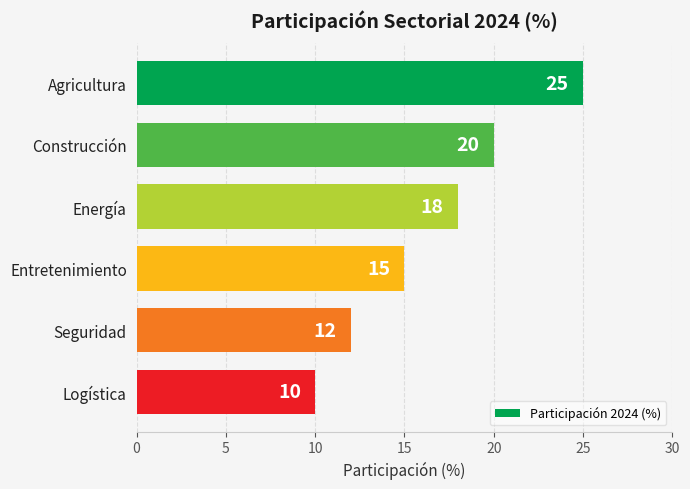

What is the difference between the second highest and second lowest values?

8